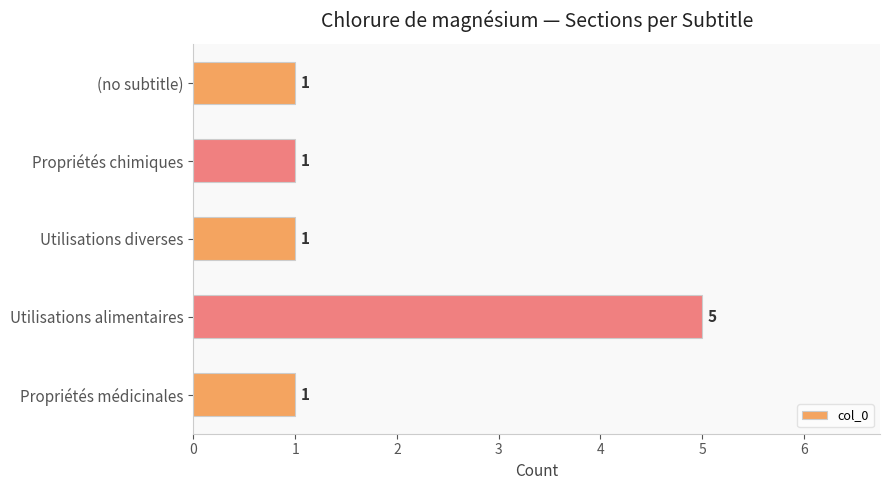

What is the sum of all values?

9